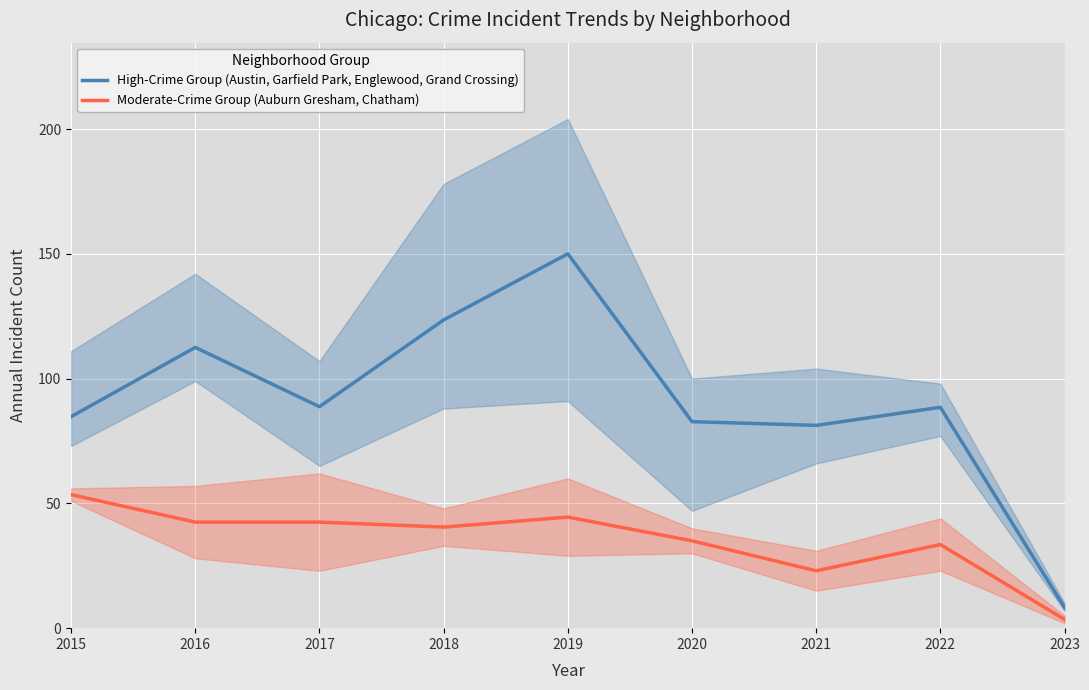

The value of High-Crime Group (Austin, Garfield Park, Englewood, Grand Crossing) at 2018 is 123.5. True or false?

True